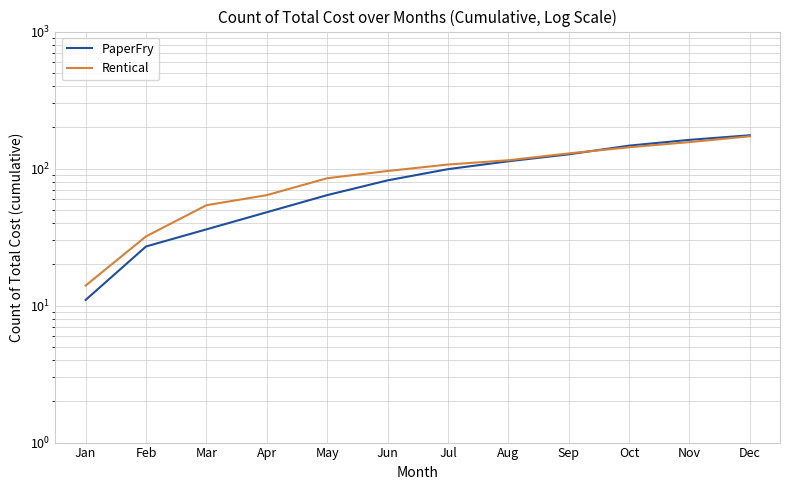

Rank the categories by PaperFry value from highest to lowest.

Dec, Nov, Oct, Sep, Aug, Jul, Jun, May, Apr, Mar, Feb, Jan